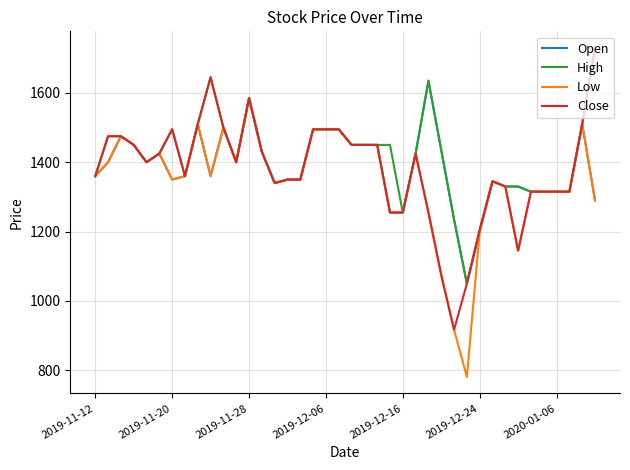

What is the minimum value for Low?

781